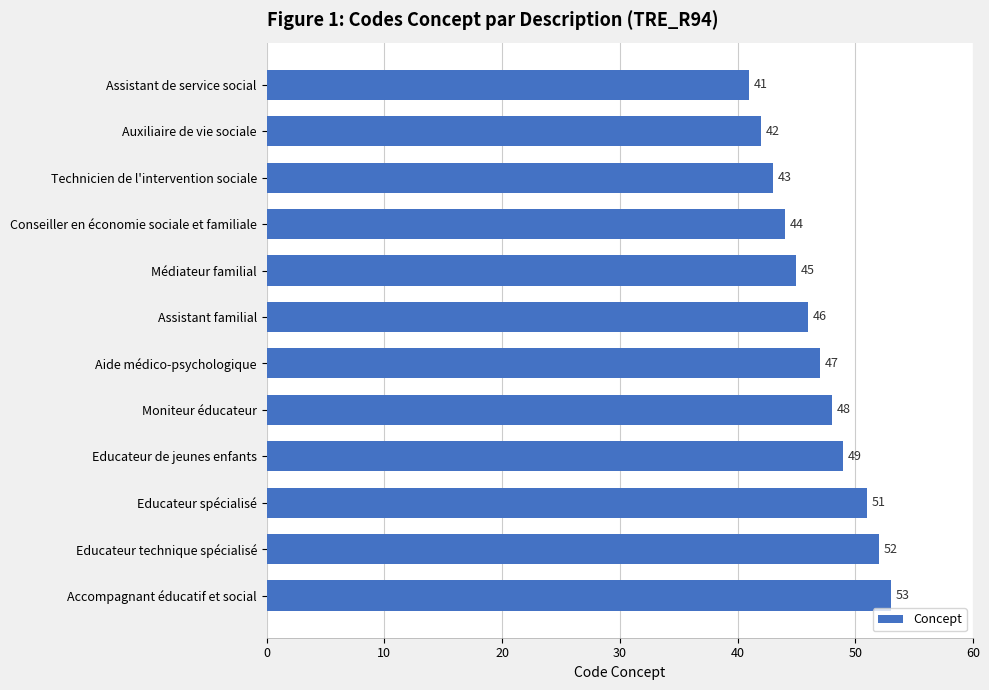

The value at Aide médico-psychologique is 47. True or false?

True